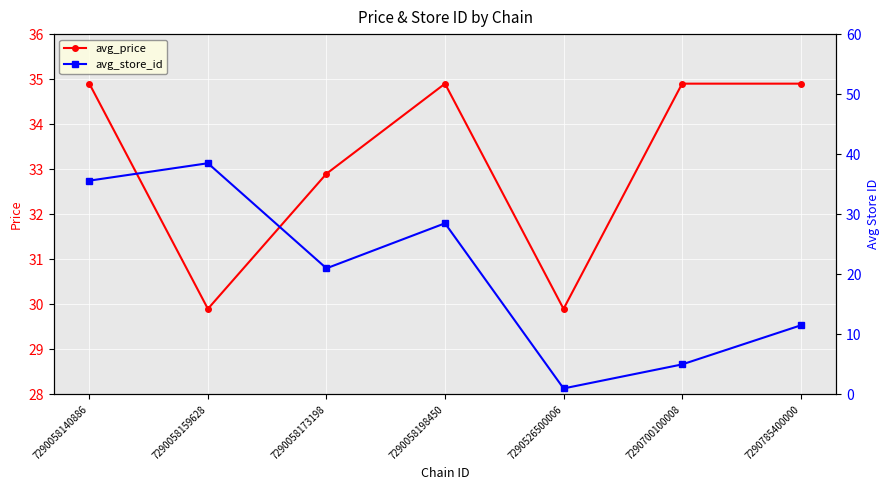

Rank the series by their average value, from highest to lowest.

avg_price, avg_store_id